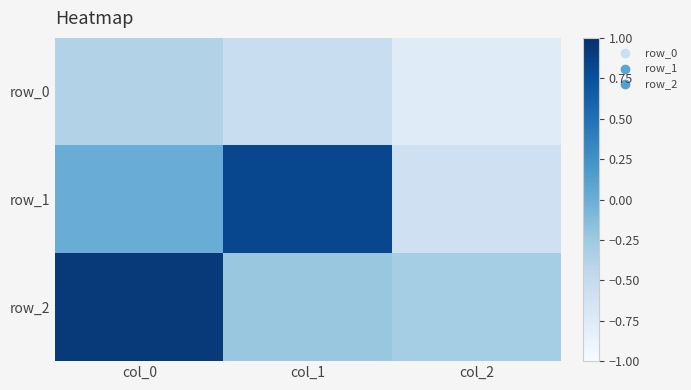

How many values in the row_2 series are below 0?

2